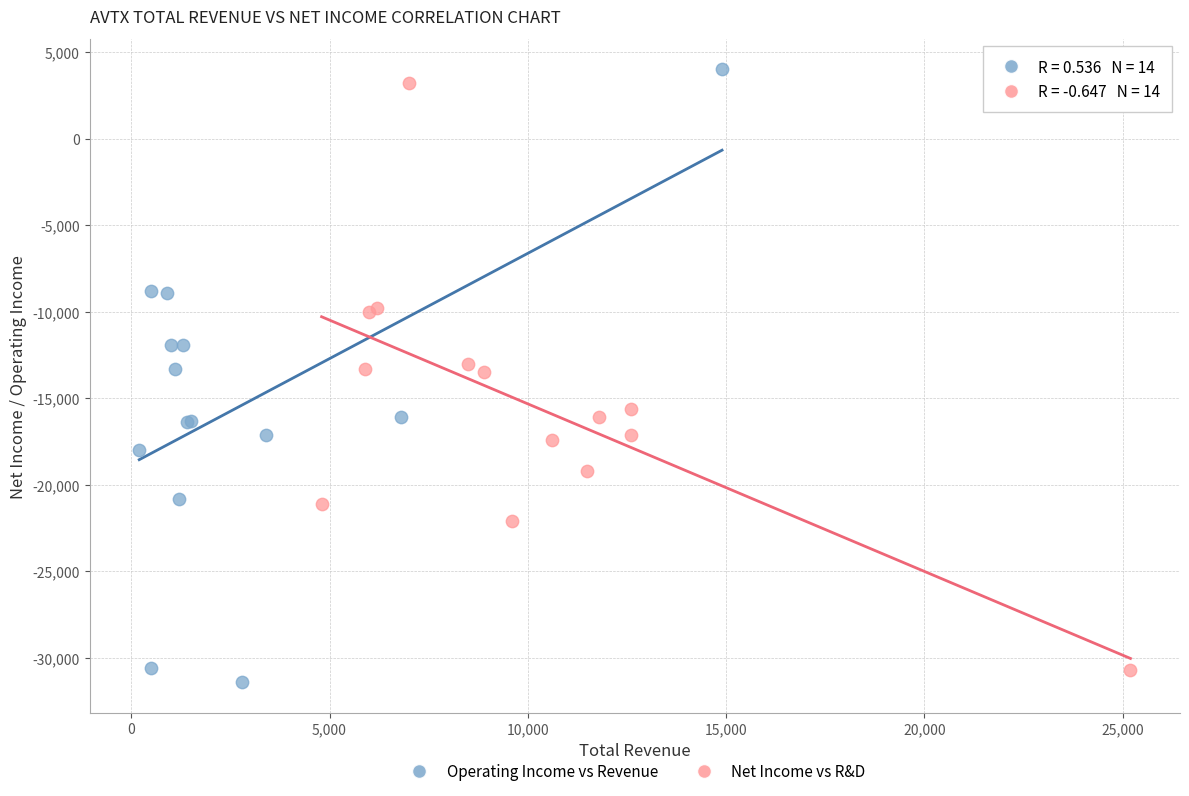

Which series has the widest spread of Y values?

Operating Income vs Revenue